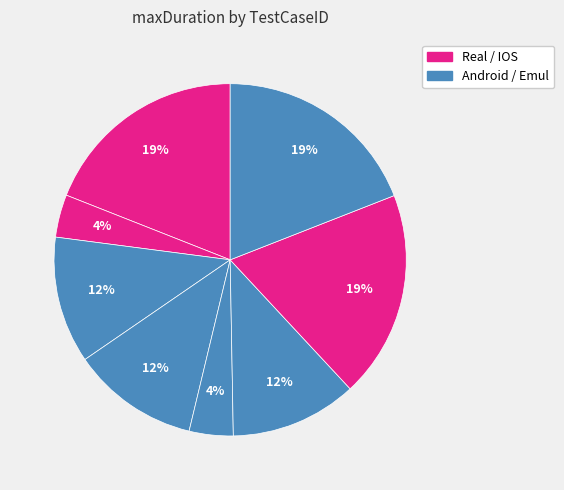

How many segments does this pie chart have?

8